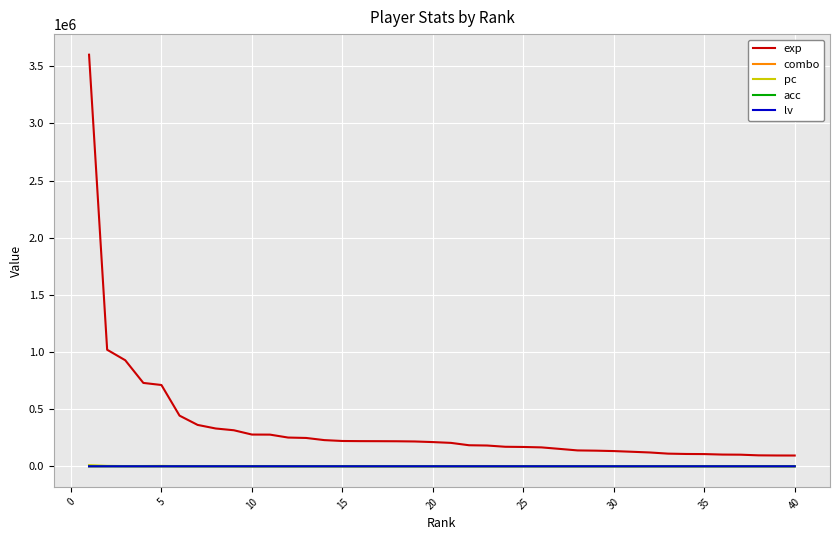

Which series has the widest spread of values?

exp